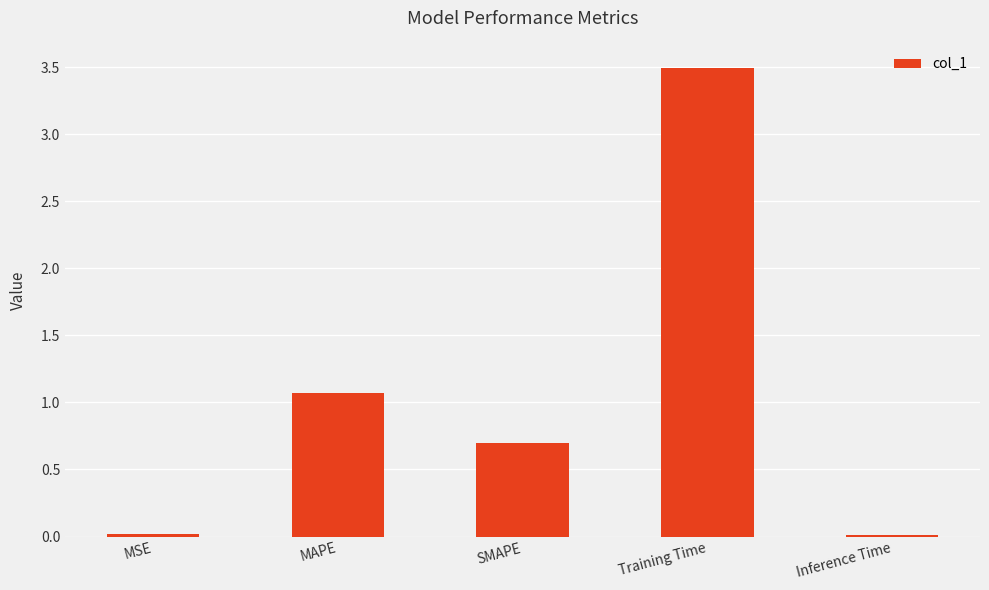

Where is the data nearest to the value 1?

MAPE